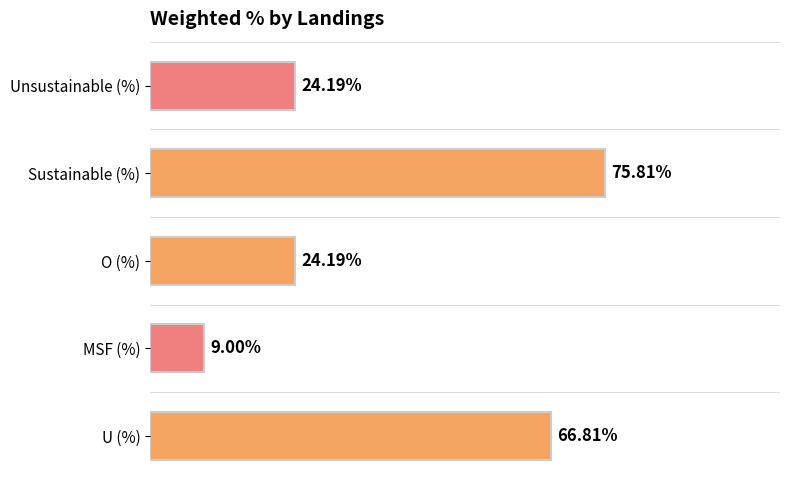

Which has a higher value, MSF (%) or Sustainable (%)?

Sustainable (%)